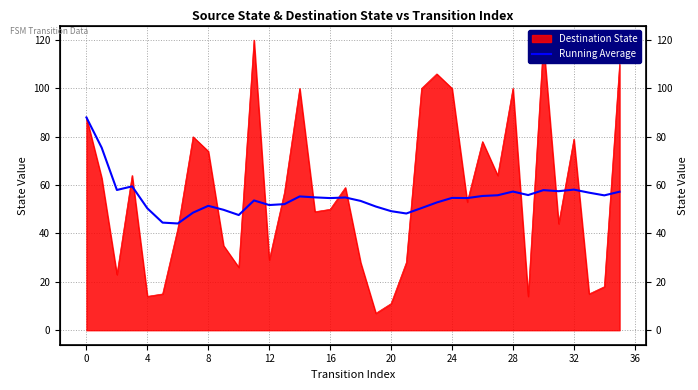

The value at 33 is 56.9. True or false?

True